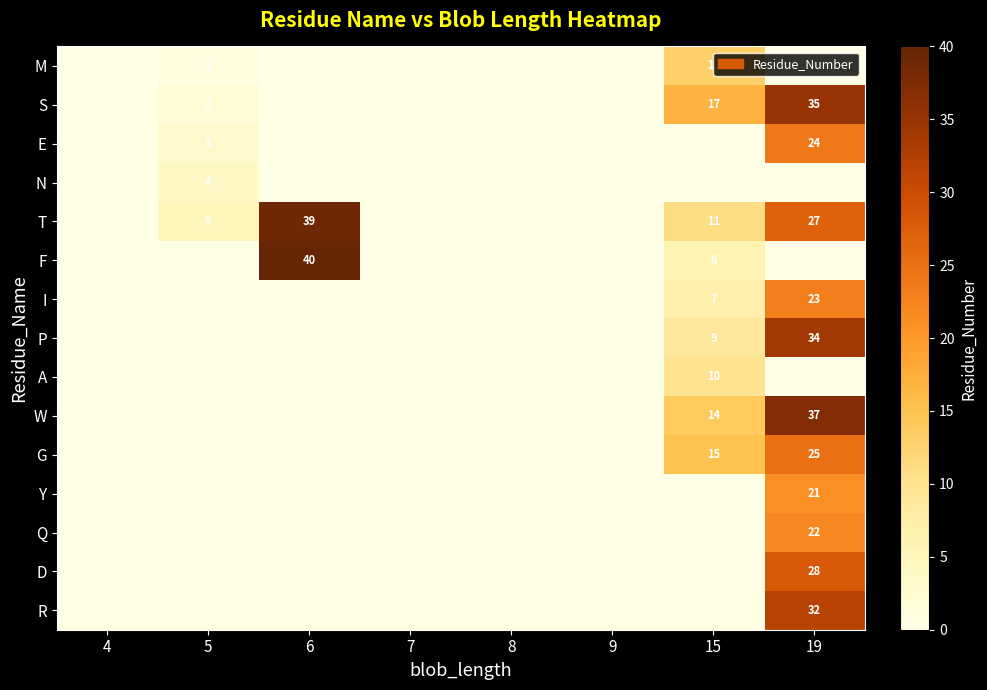

List the labels in order of Y value, largest first.

19, 4, 5, 6, 7, 8, 9, 15